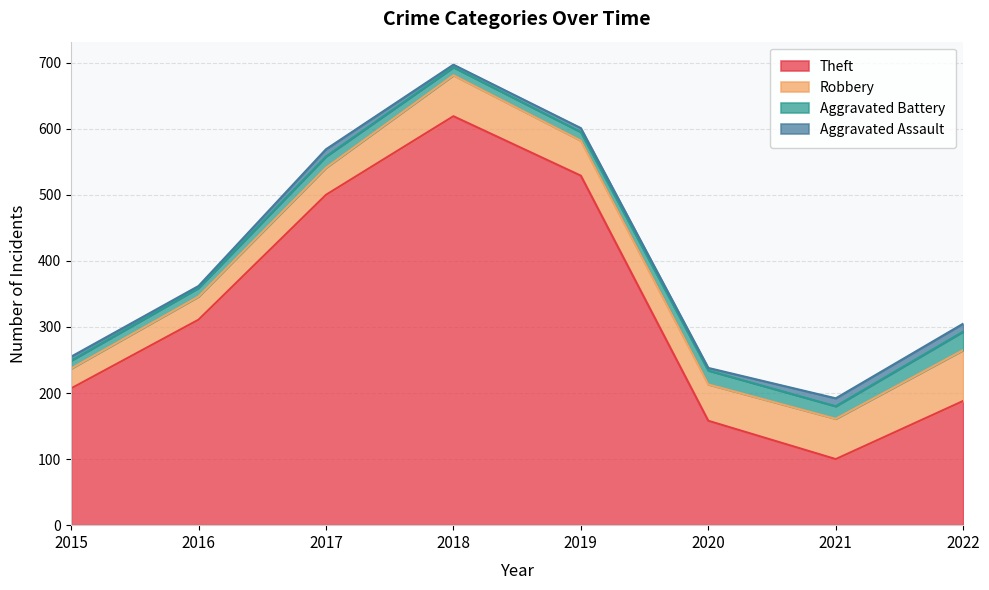

What is the difference between the maximum and minimum values in the Theft series?

519